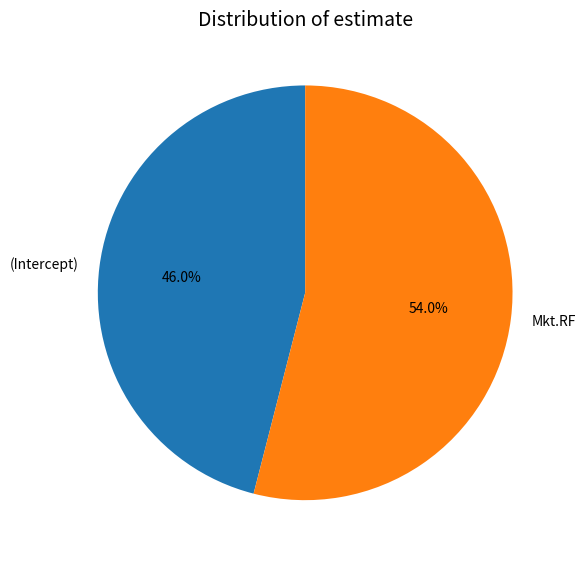

The Mkt.RF slice represents 40% of the pie. True or false?

False